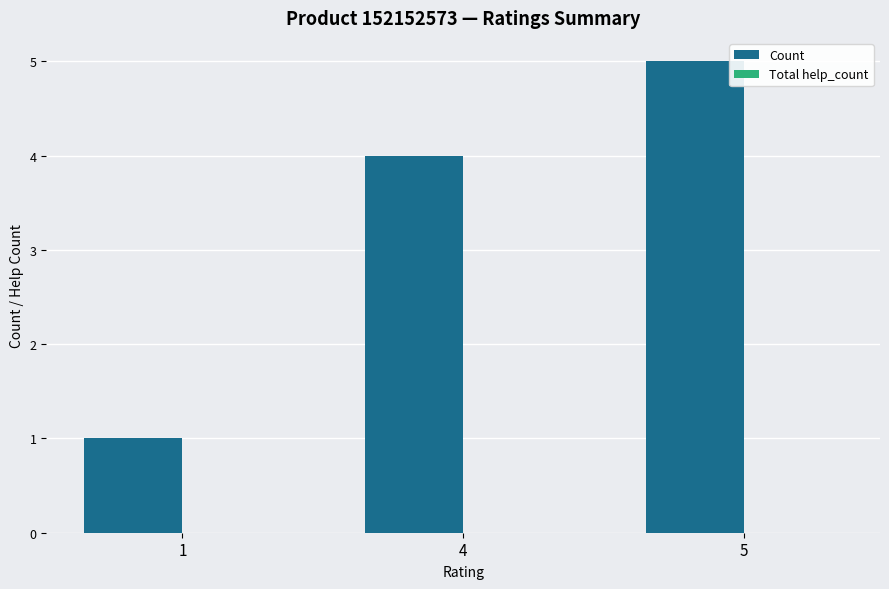

Reading right to left, list all the values displayed in this chart.

5=5	4=4	1=1